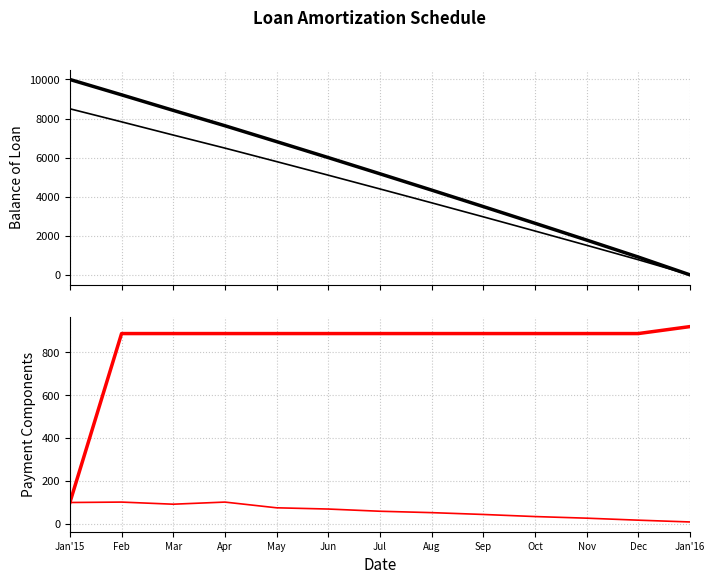

The value of Due at Jan'16 is 920.1. True or false?

True